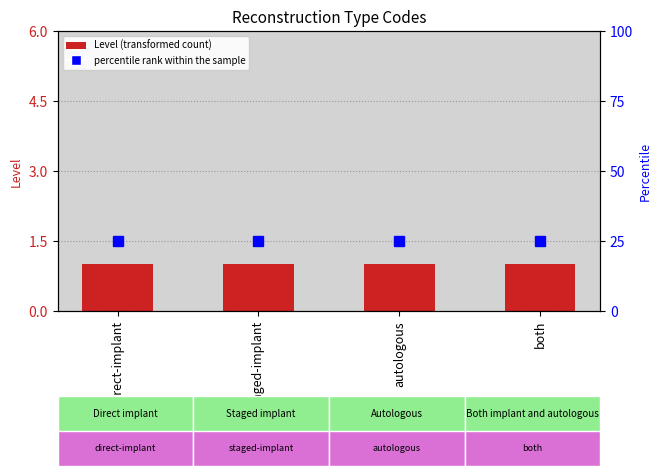

What is the lowest value of the percentile rank within the sample series?

25